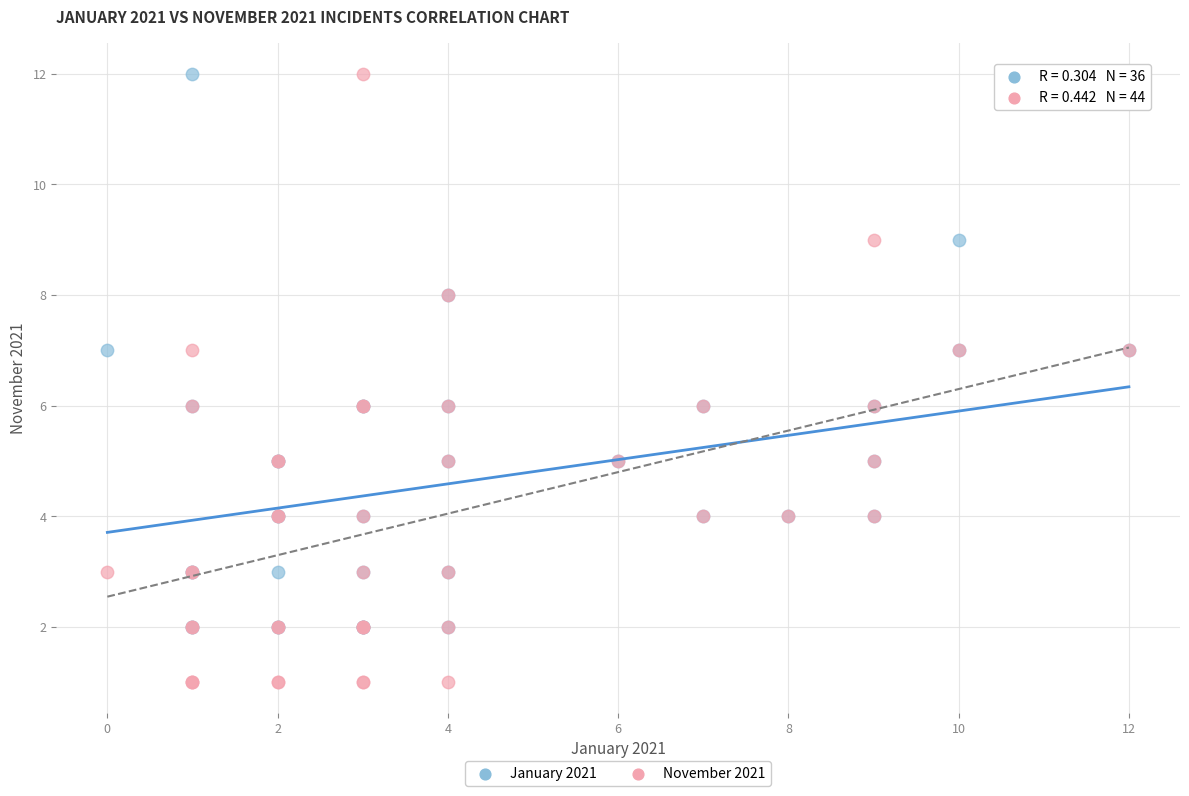

Which series has the largest Y range (max minus min)?

November 2021